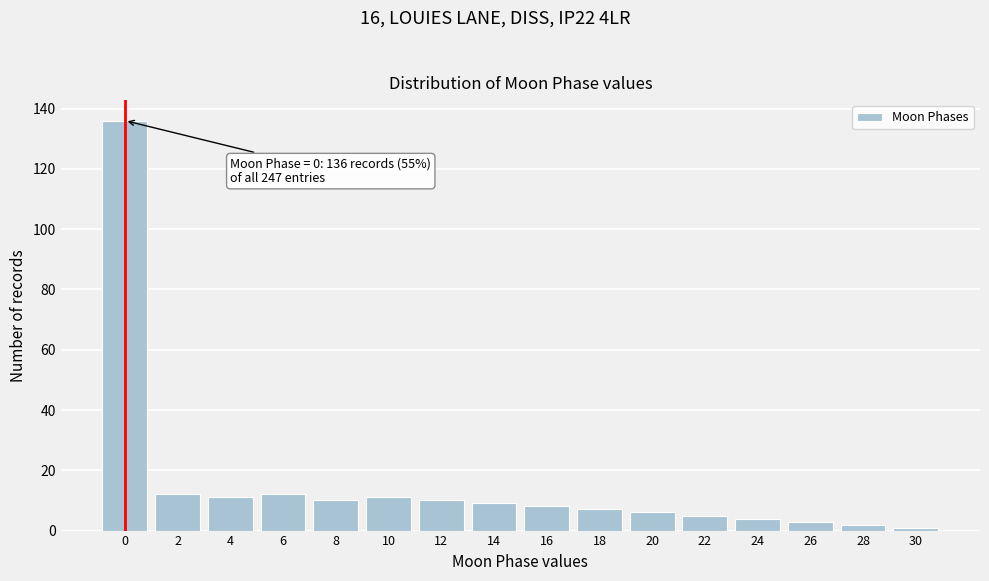

Over which range of the x-axis is the bar tallest?

-1 to 1